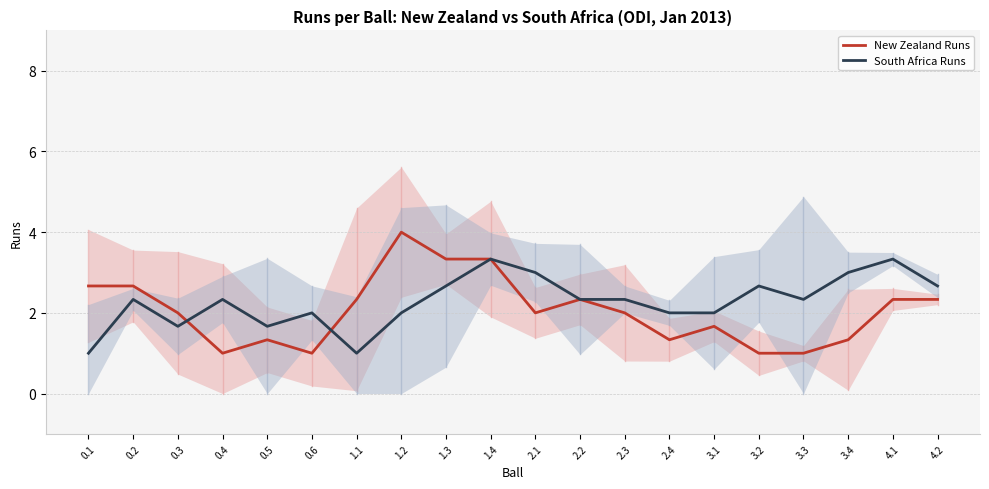

True or false: South Africa Runs has more than 1 interior local peaks.

True